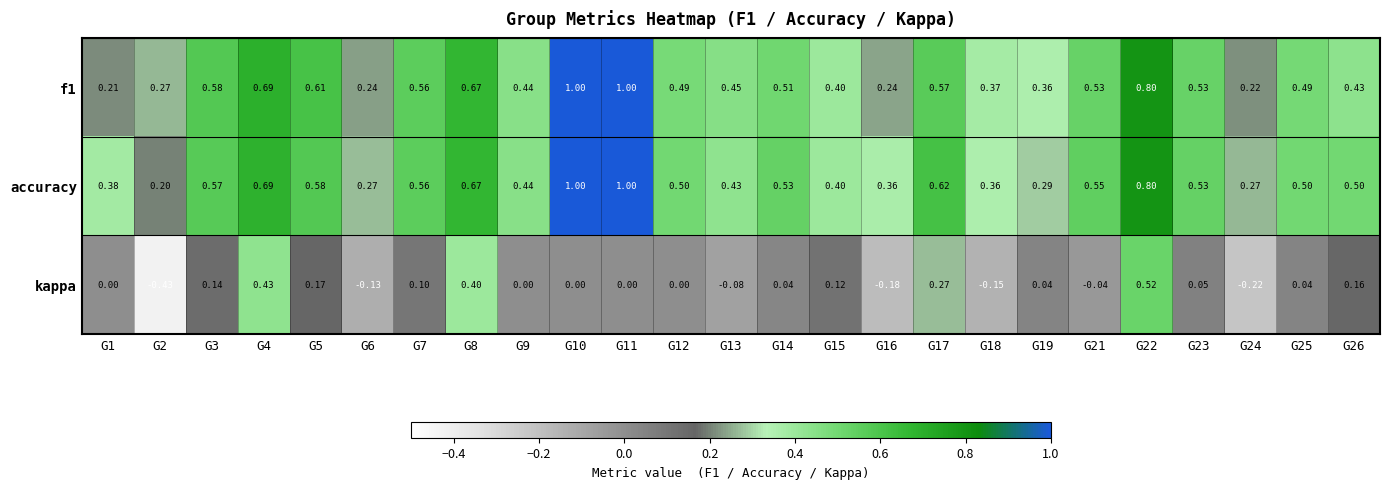

At which category is the sum across all series the highest?

G22